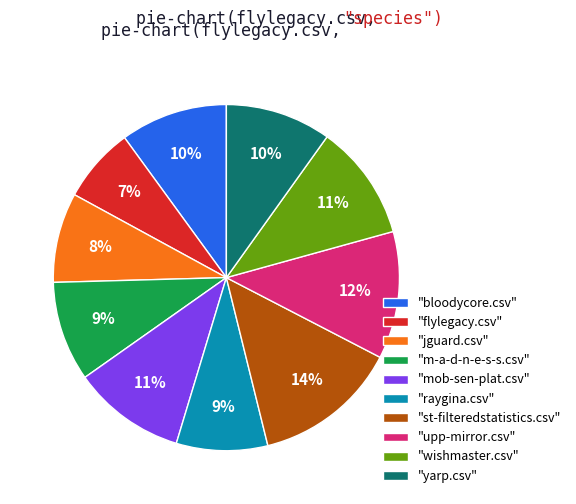

What is the smallest slice in the pie chart?

"flylegacy.csv"